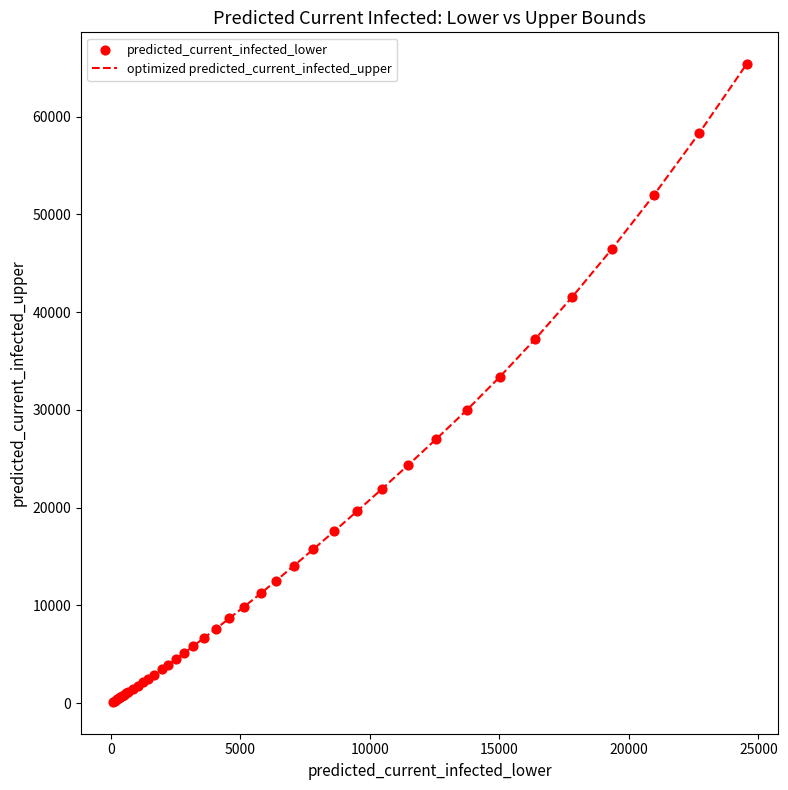

What is the greatest value displayed?

65361